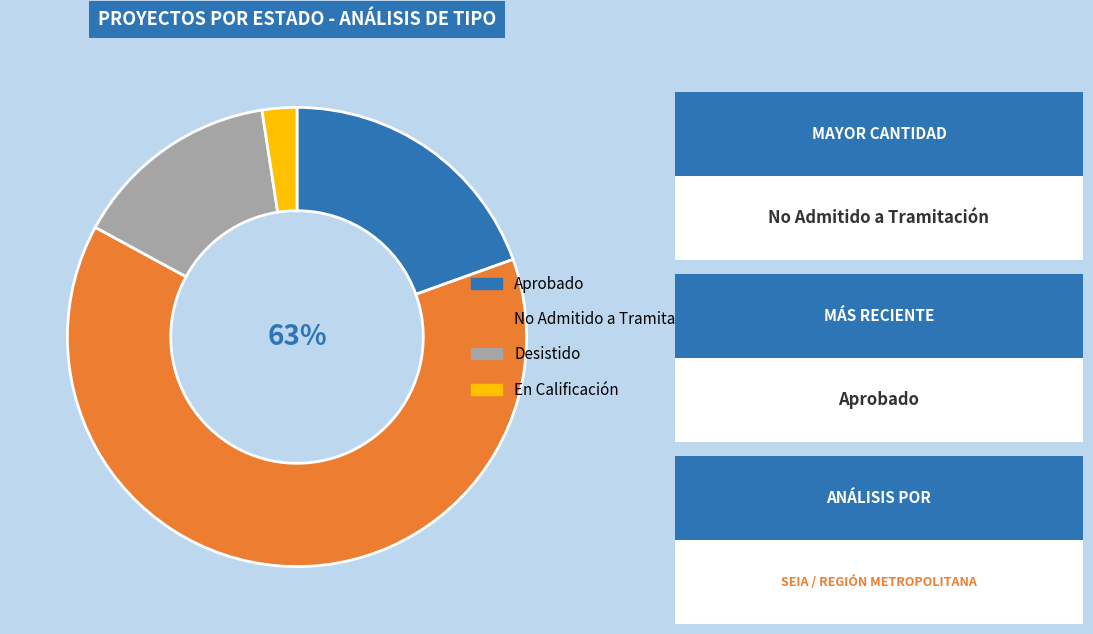

What is the smallest slice in the pie chart?

En Calificación